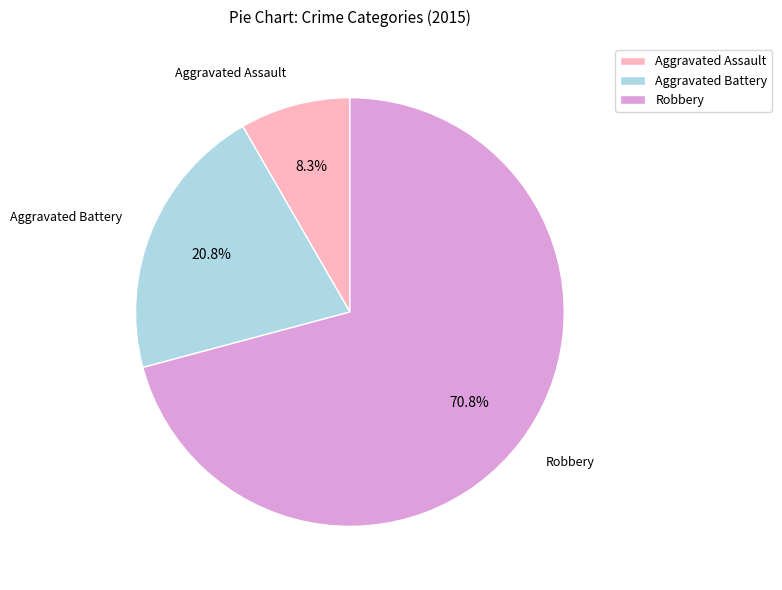

To the nearest percent, what is the difference between the largest and smallest slice percentages?

63%